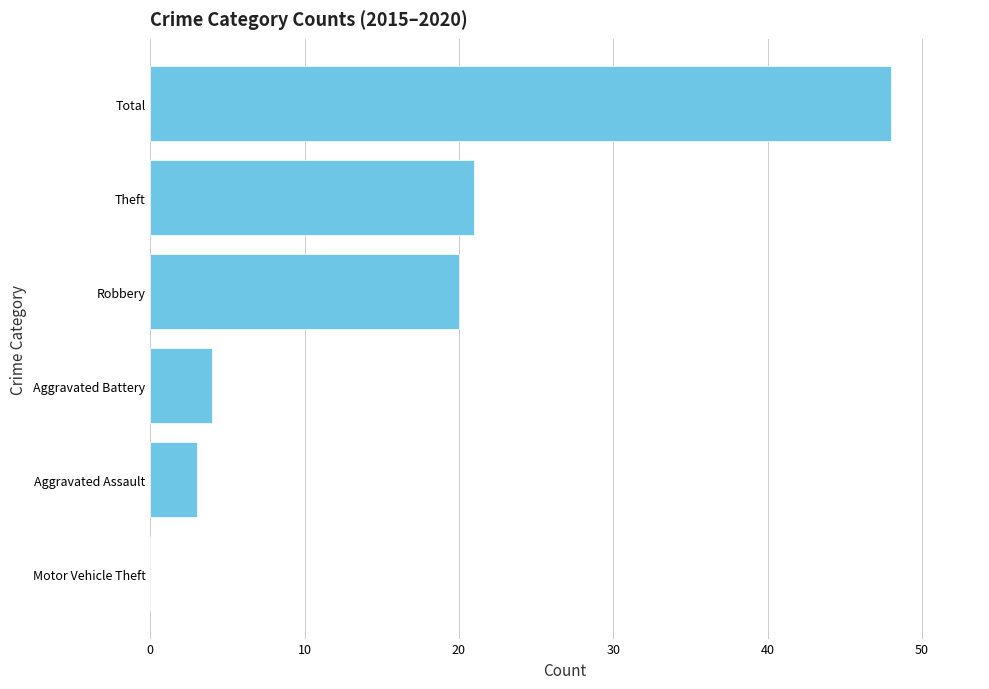

The value at Robbery is 20. True or false?

True